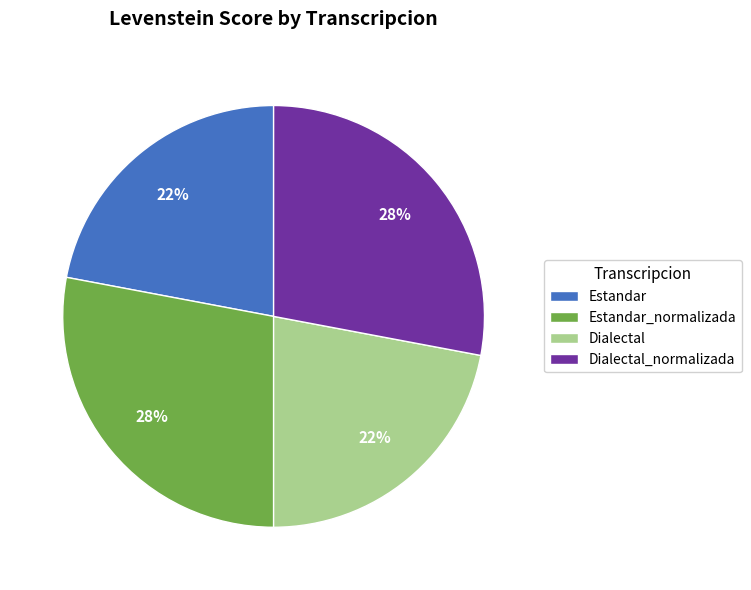

To the nearest percent, what portion does Estandar_normalizada represent?

28%